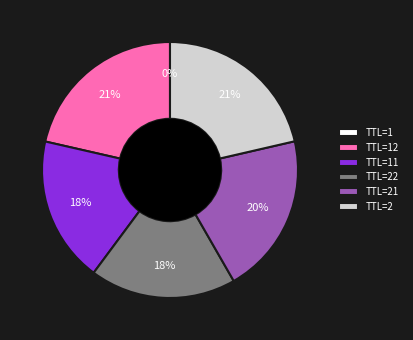

What is the ratio of the value at TTL=2 to the value at TTL=21?

1.1